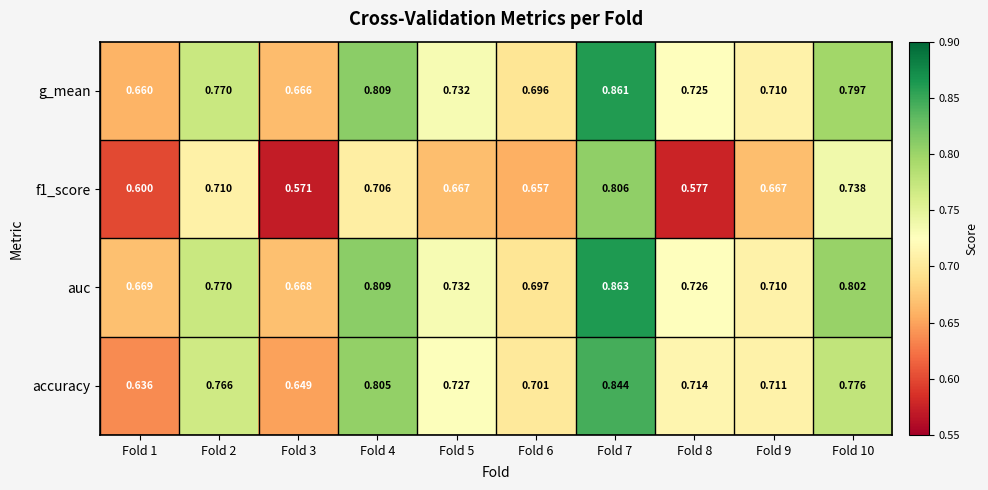

Is the value of f1_score at Fold 10 greater than the value of accuracy at Fold 5?

Yes